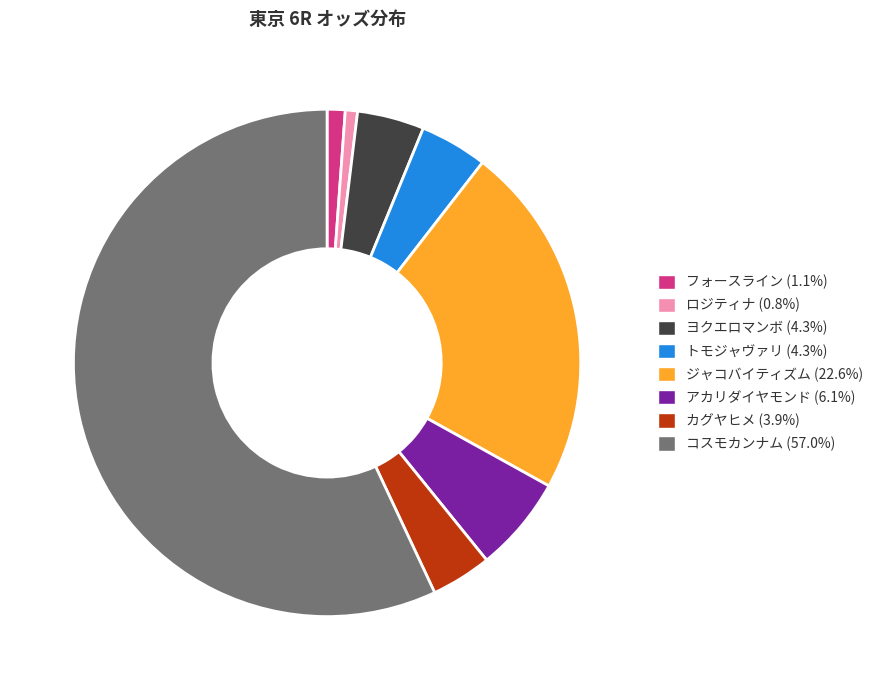

Is there a majority slice in this chart?

Yes